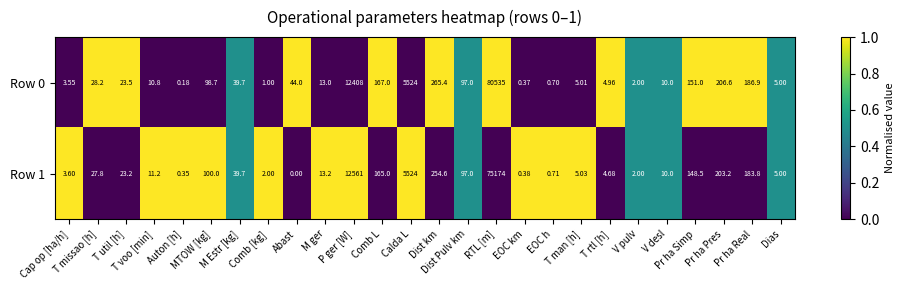

How many categories are shown in the chart?

26